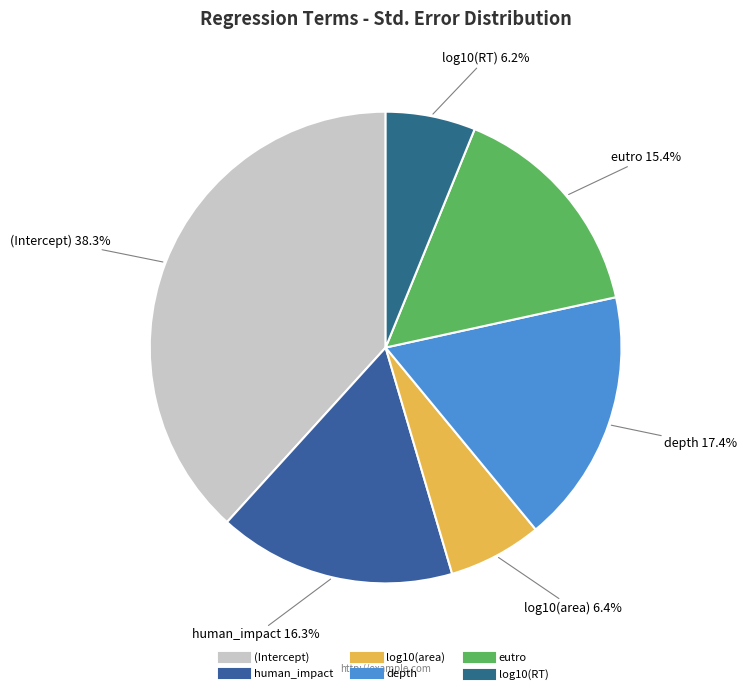

What portion of the pie excludes log10(area)?

93.6%